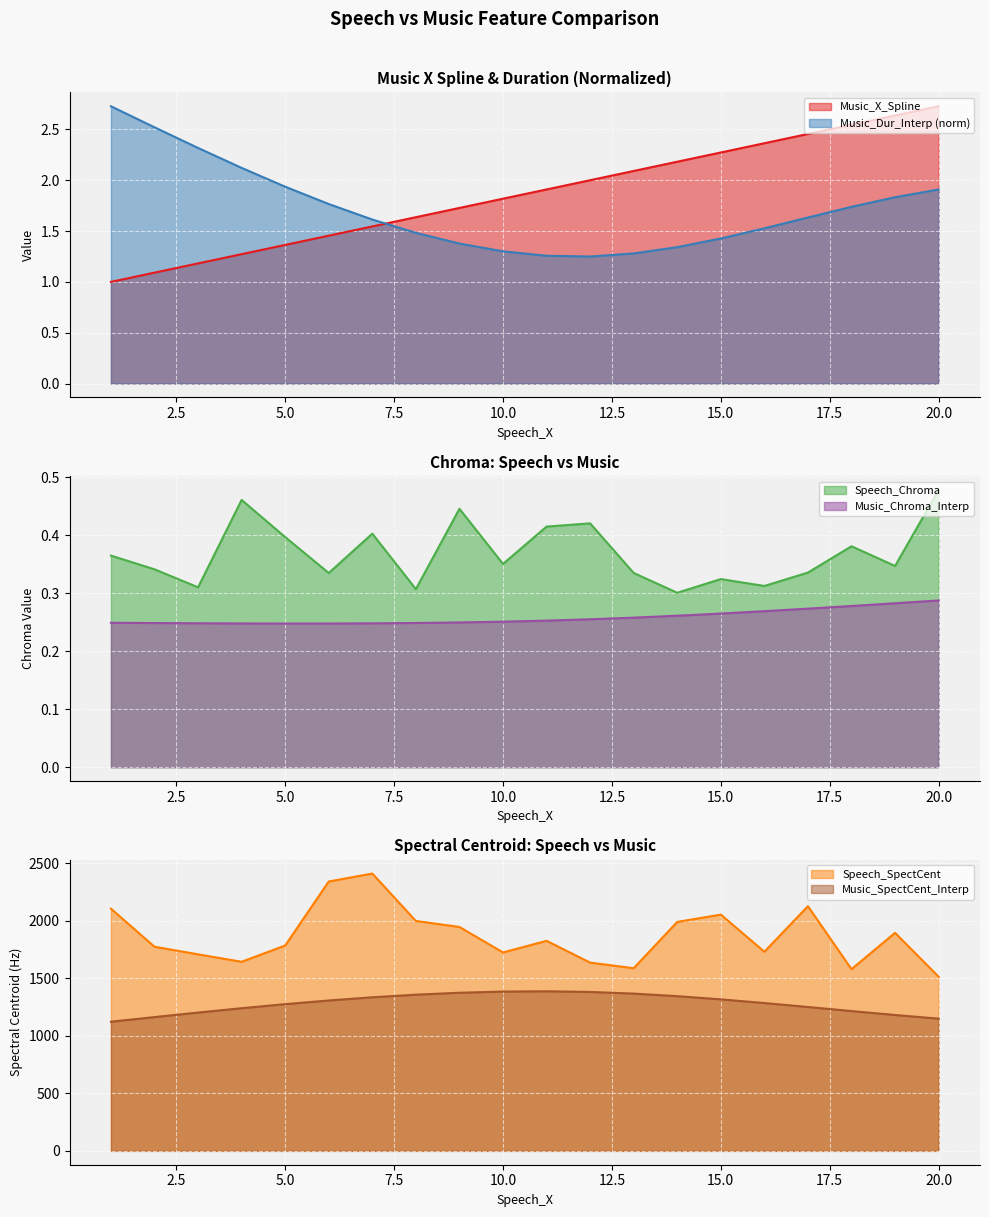

What is the total value across all series at 5?

3062.7